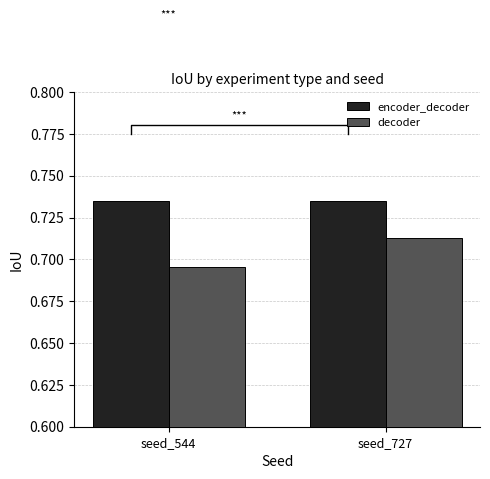

Reading left to right, list all the values displayed in this chart.

encoder_decoder: 0.7	0.7
decoder: 0.7	0.7